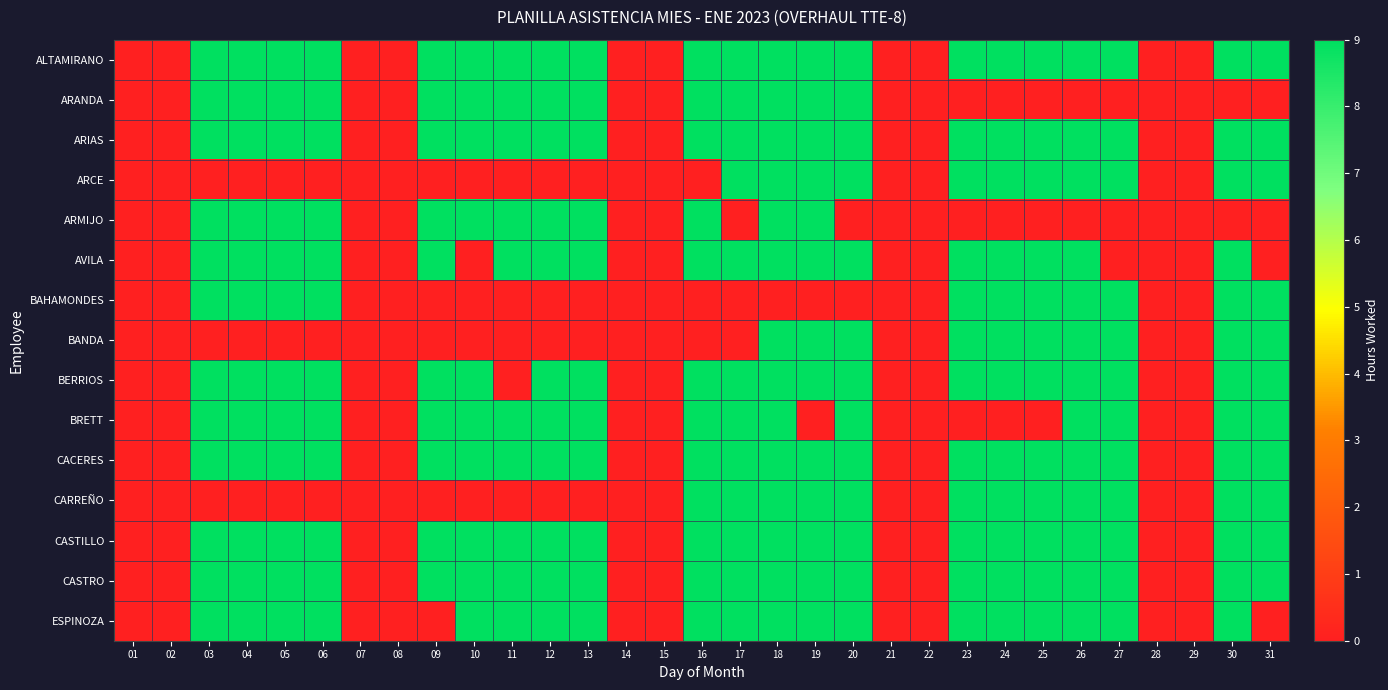

Rank the series at 20 from highest to lowest value.

ALTAMIRANO, ARANDA, ARIAS, ARCE, AVILA, BANDA, BERRIOS, BRETT, CACERES, CARREÑO, CASTILLO, CASTRO, ESPINOZA, ARMIJO, BAHAMONDES